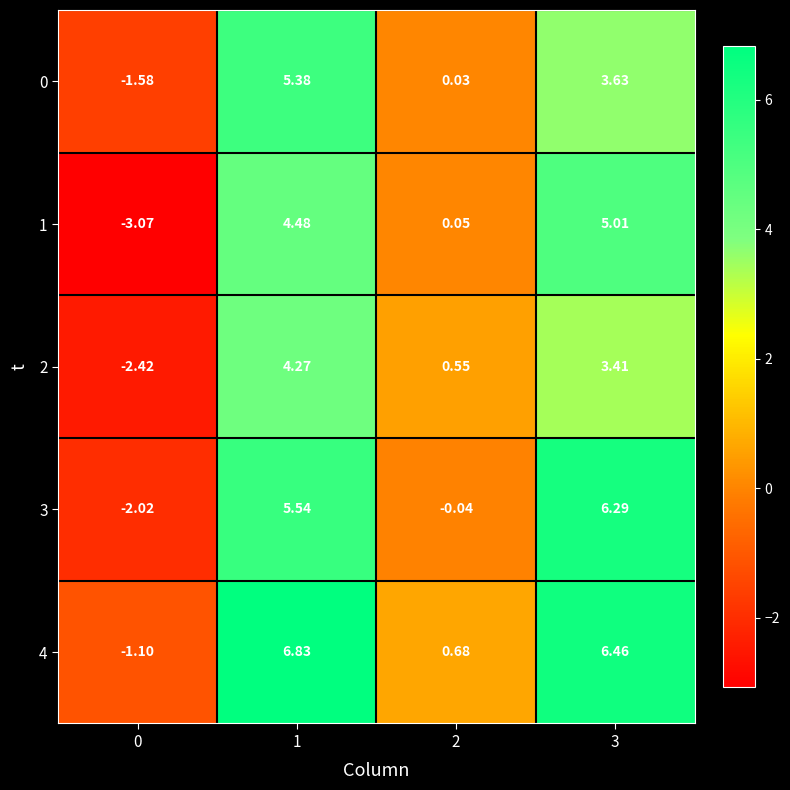

Is the value of 4 at 1 greater than the value of 3 at 1?

Yes